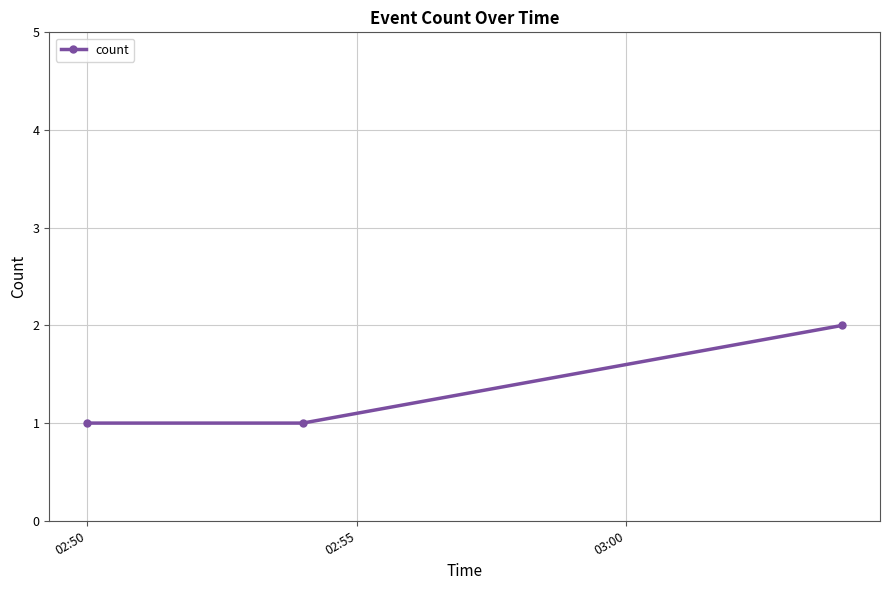

What is the sum of all values?

4